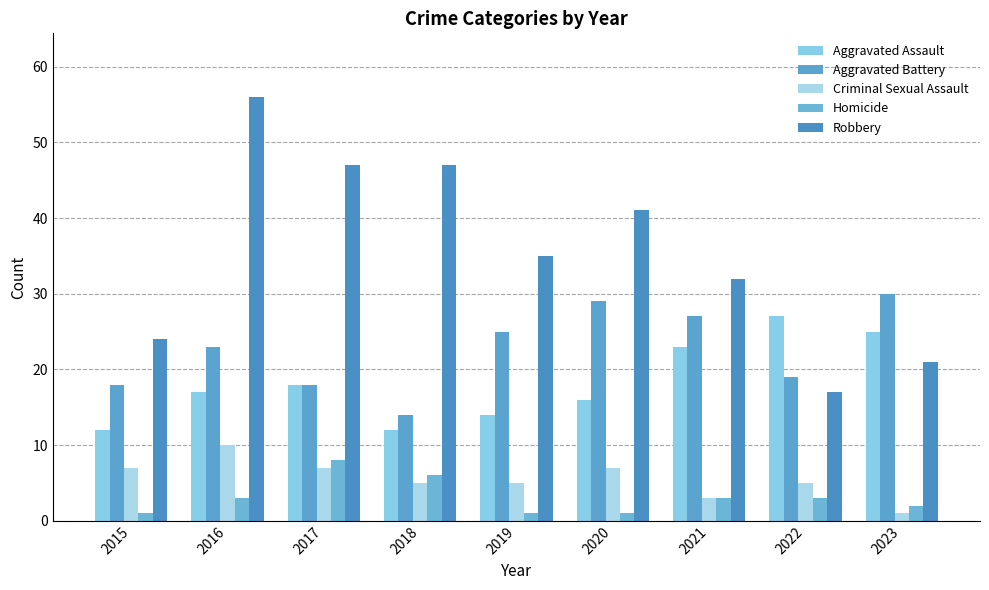

What is the difference between the second highest and second lowest values in the Homicide series?

5